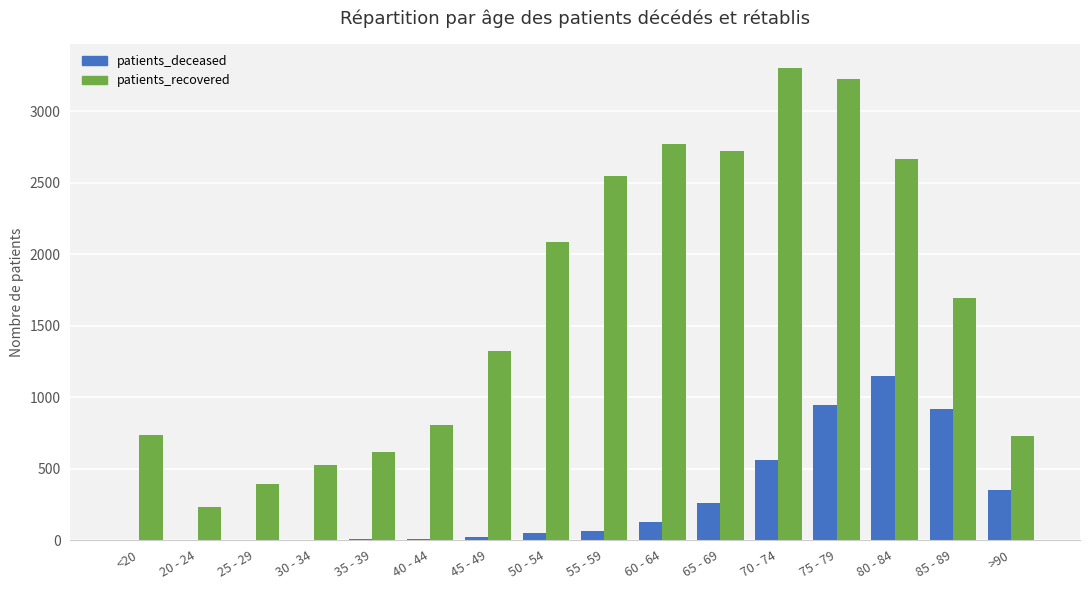

What is the sum of all patients_deceased values?

4469